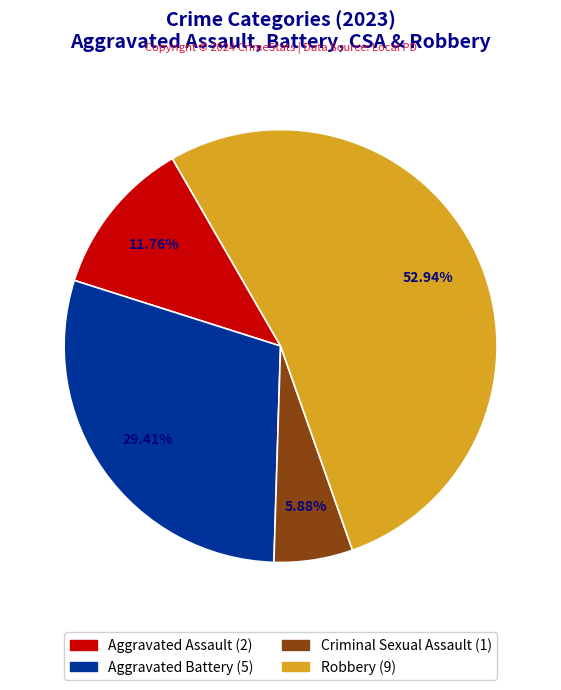

How many slices are in this pie chart?

4